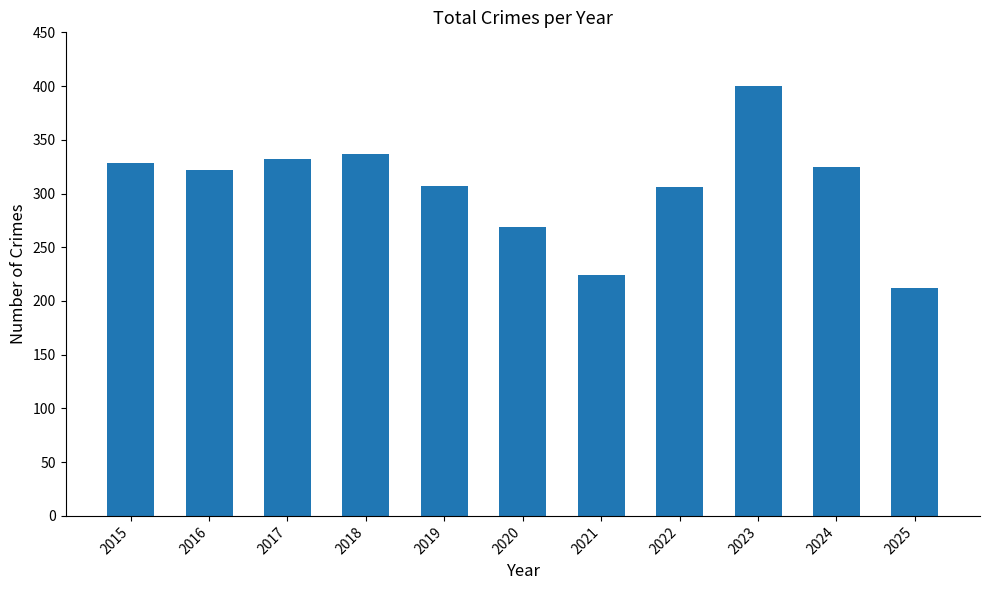

How many values are below 322?

5